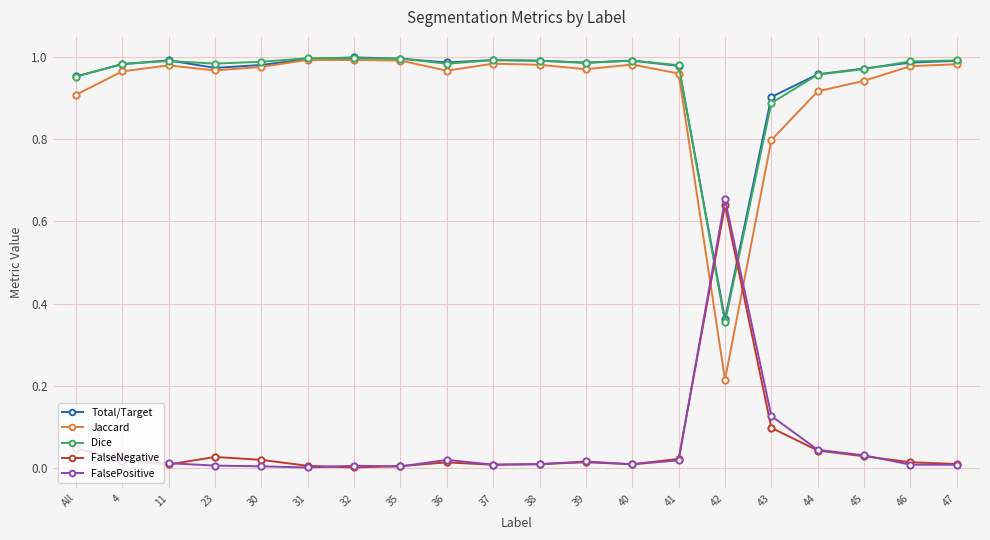

Between which two adjacent categories do Dice and FalsePositive first intersect?

41 and 42